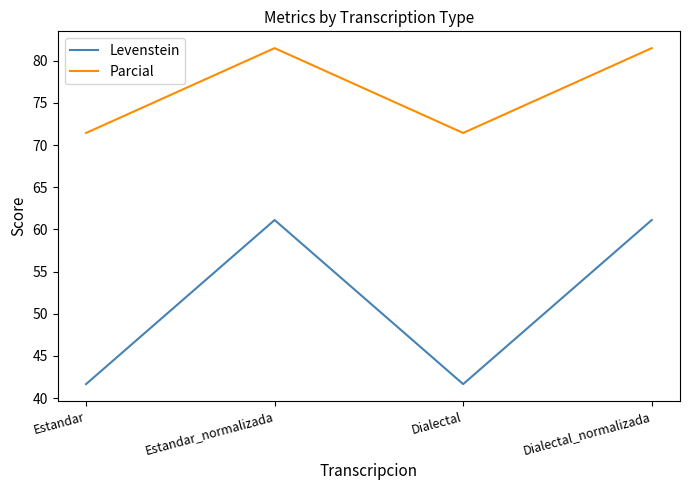

Which series has the largest total across all categories?

Parcial